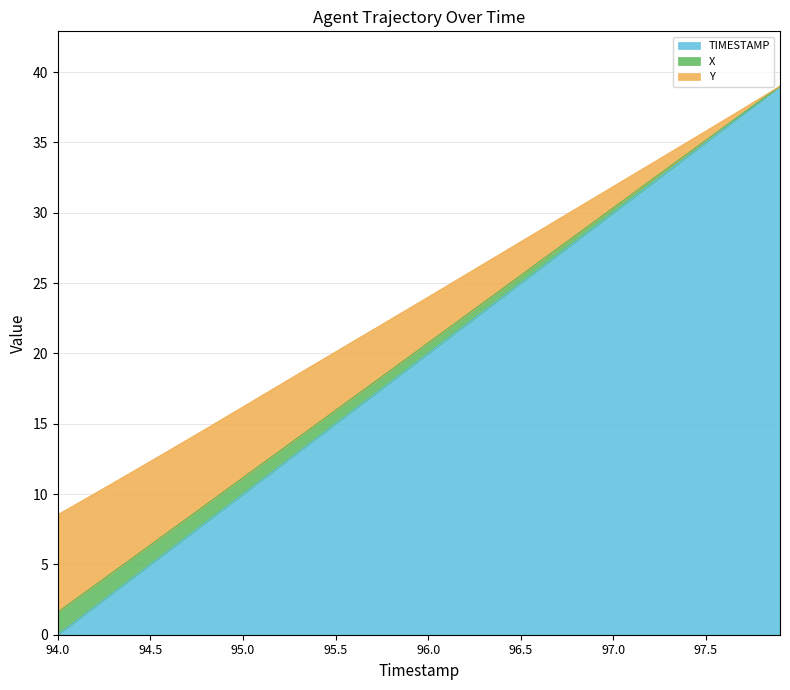

What is the label of the 23rd point from the left?

96.2